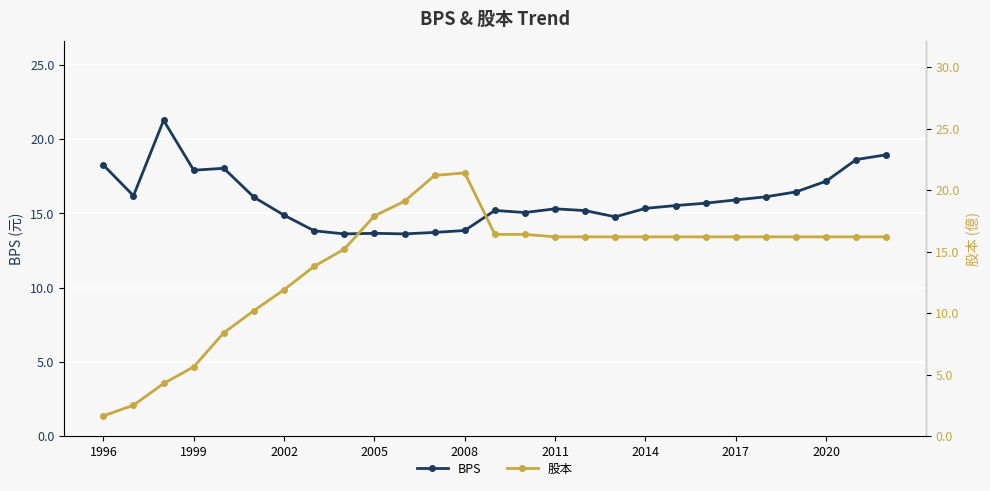

True or false: BPS has more than 0 points higher than both neighbors.

True